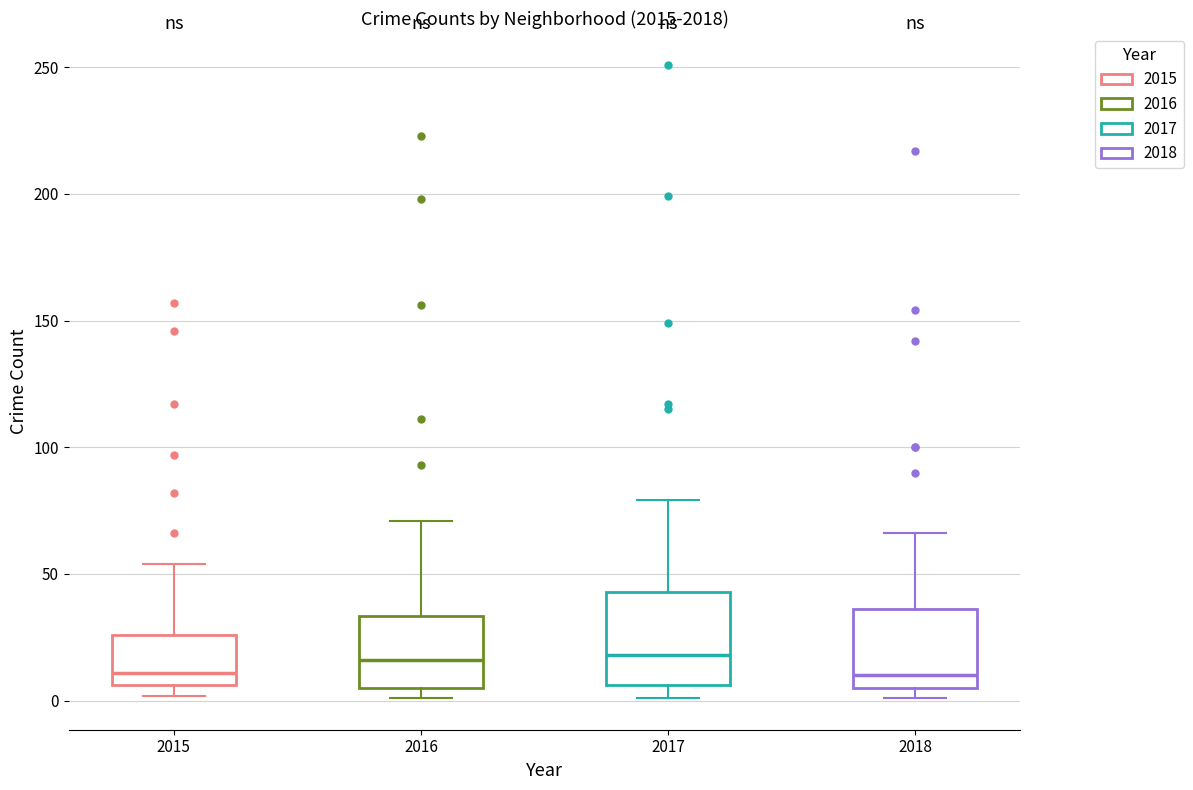

Where does the upper whisker of the box at x = 2016 end on the y-axis? The values are not printed on the chart, so give them approximately, as read against the axis.

70